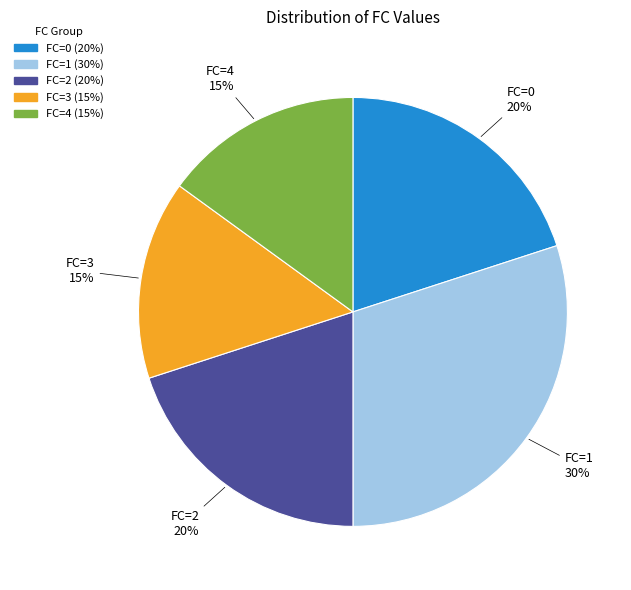

How many segments does this pie chart have?

5